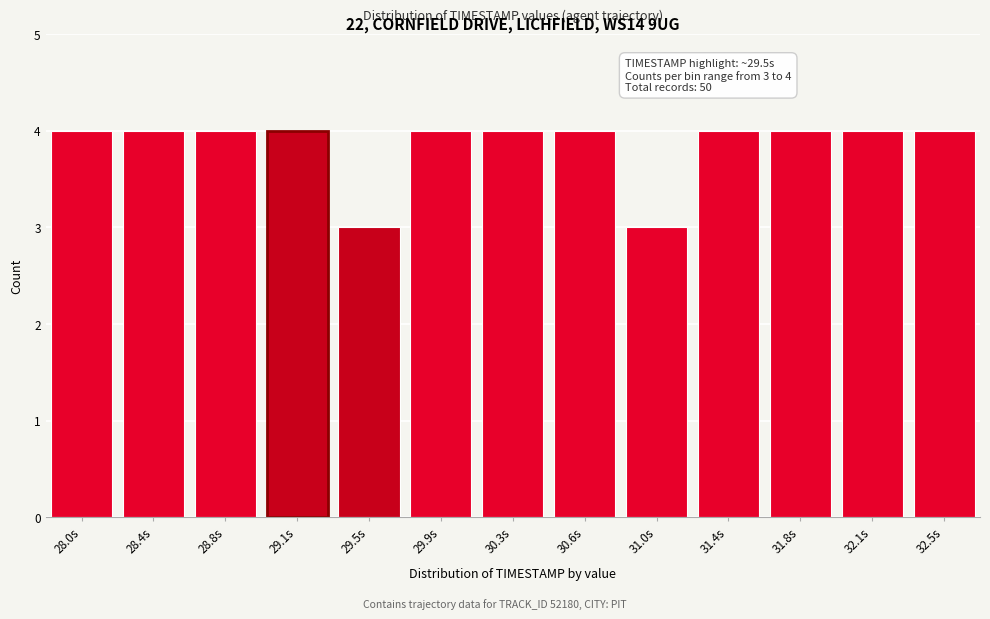

Reading left to right, transcribe all the data shown in this chart.

28.0s=4	28.4s=4	28.8s=4	29.1s=4	29.5s=3	29.9s=4	30.3s=4	30.6s=4	31.0s=3	31.4s=4	31.8s=4	32.1s=4	32.5s=4